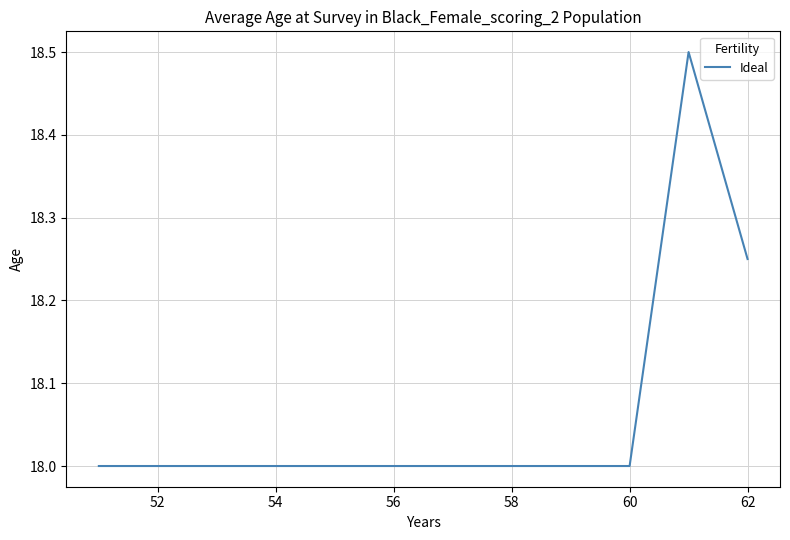

What is the minimum value shown in the chart?

18.0